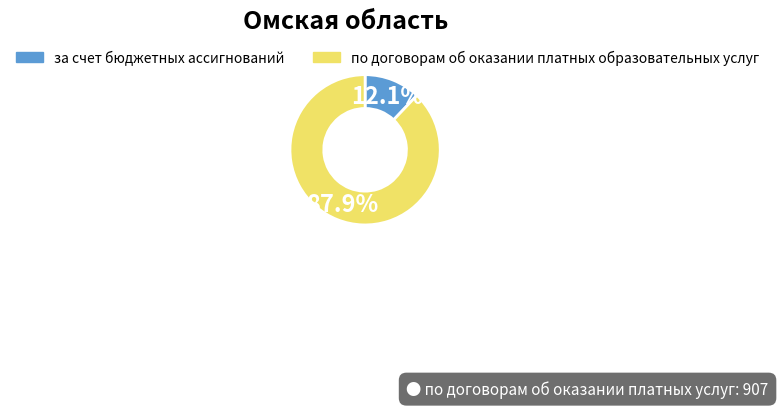

What is the smallest slice in the pie chart?

за счет бюджетных ассигнований